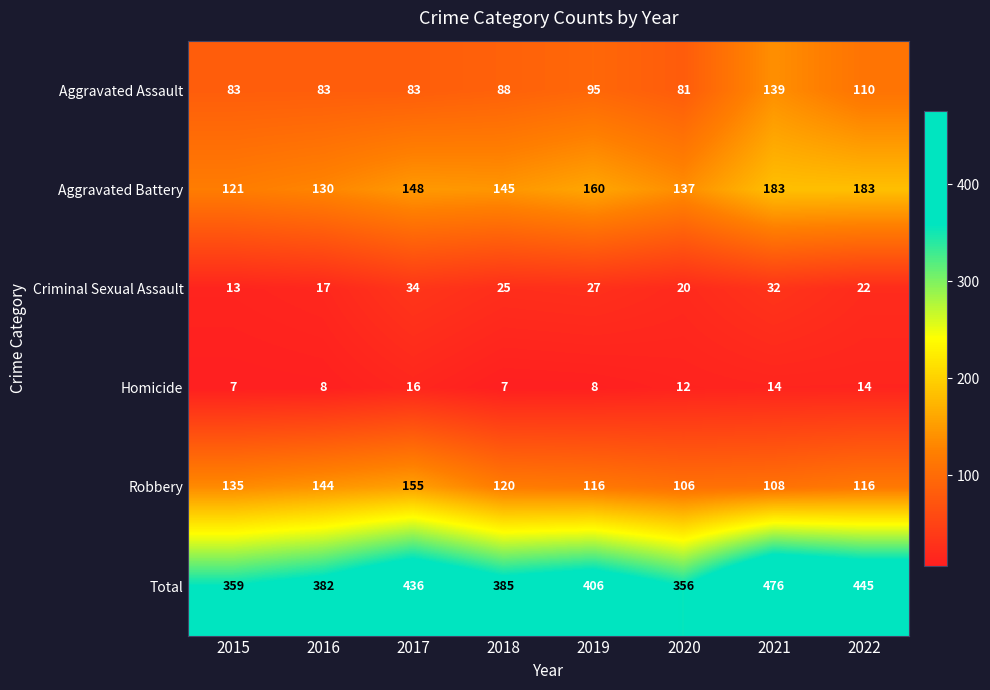

Rank the categories by Total value from lowest to highest.

2020, 2015, 2016, 2018, 2019, 2017, 2022, 2021